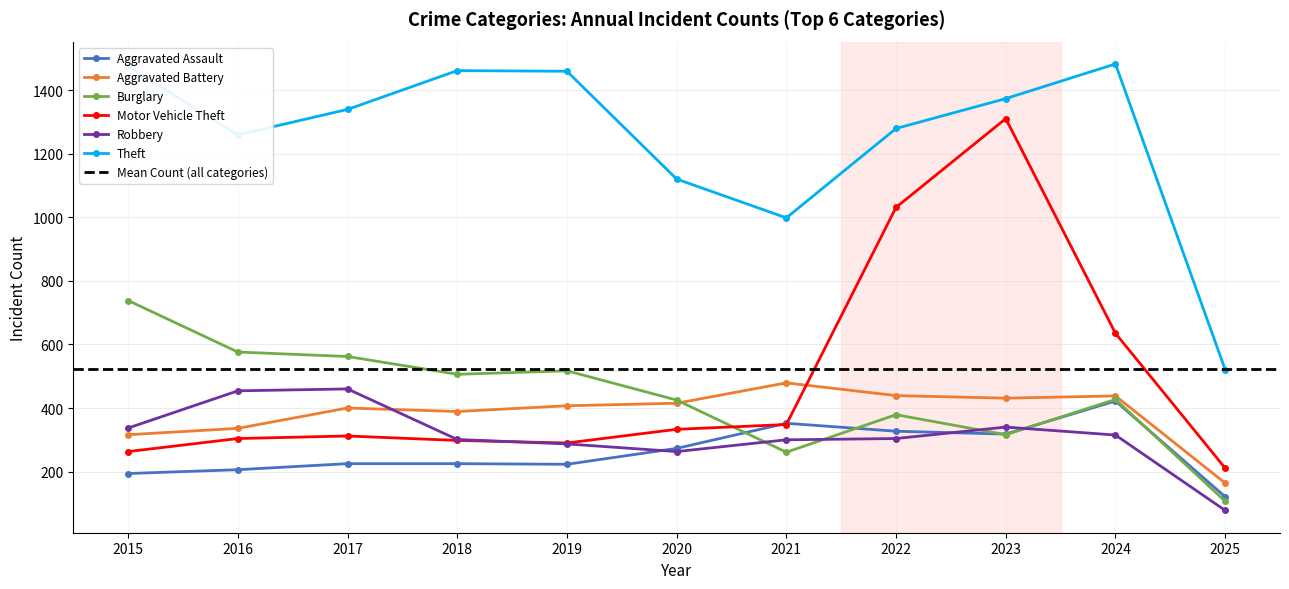

Is the value of Motor Vehicle Theft at 2022 greater than the value of Burglary at 2015?

Yes